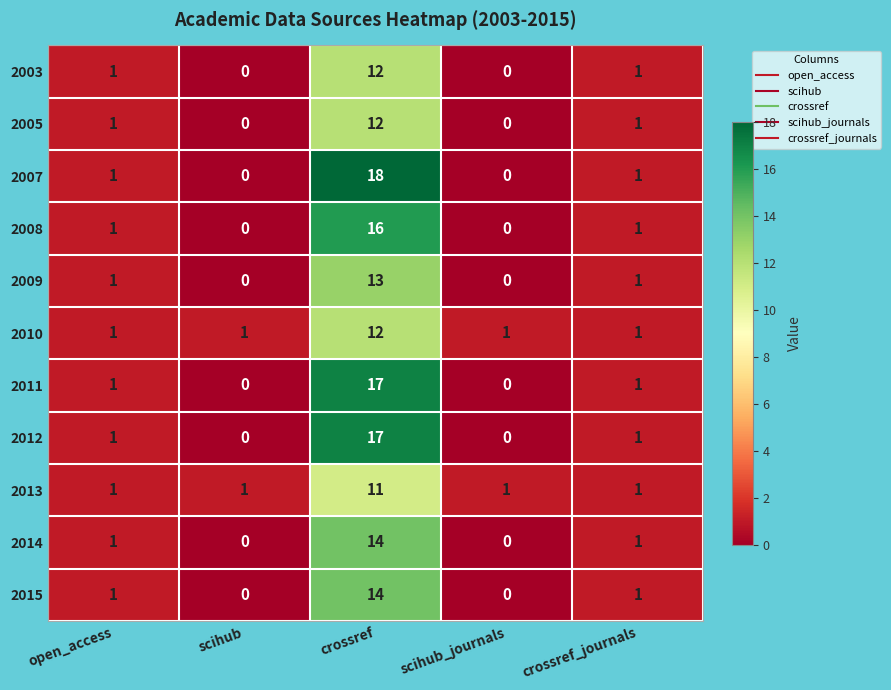

True or false: 2011 has a value of 1 at crossref_journals.

True